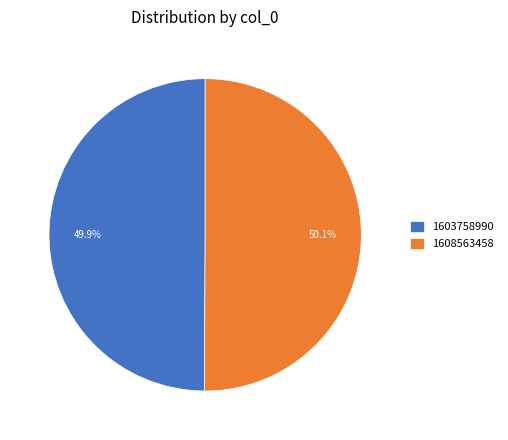

Combined, do 1603758990 and 1608563458 account for over 50%?

Yes